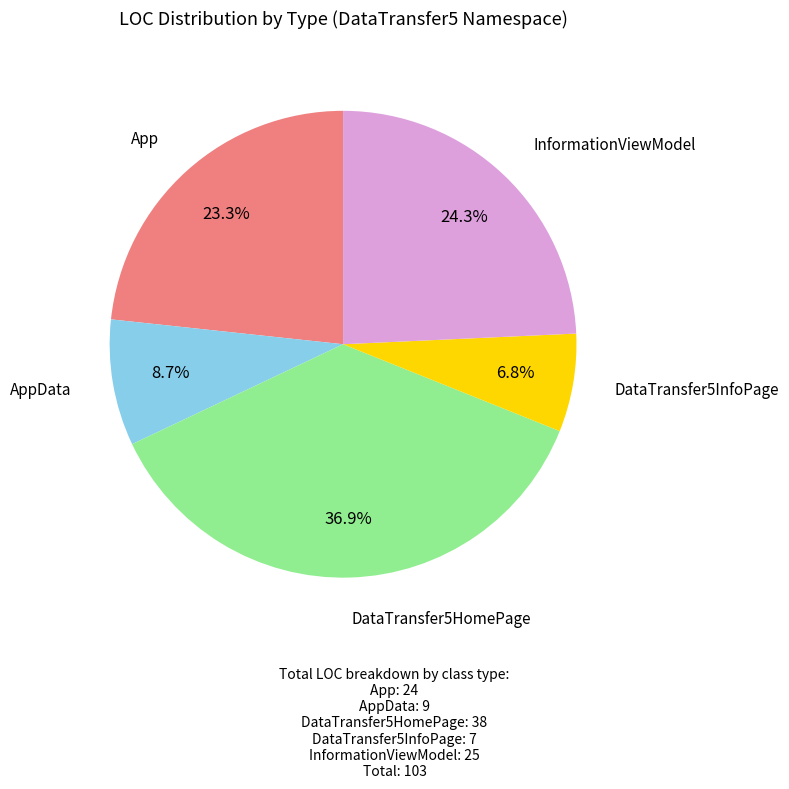

Is there any slice that represents more than half of the pie?

No